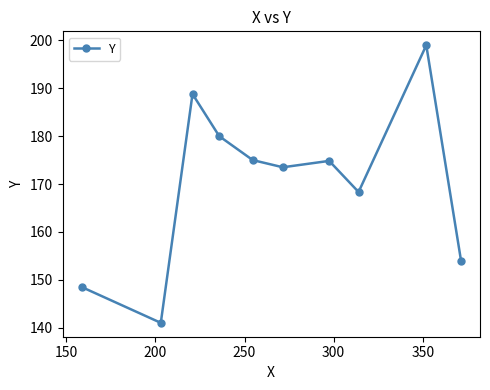

What is the value of the 3rd point from the left?

188.8